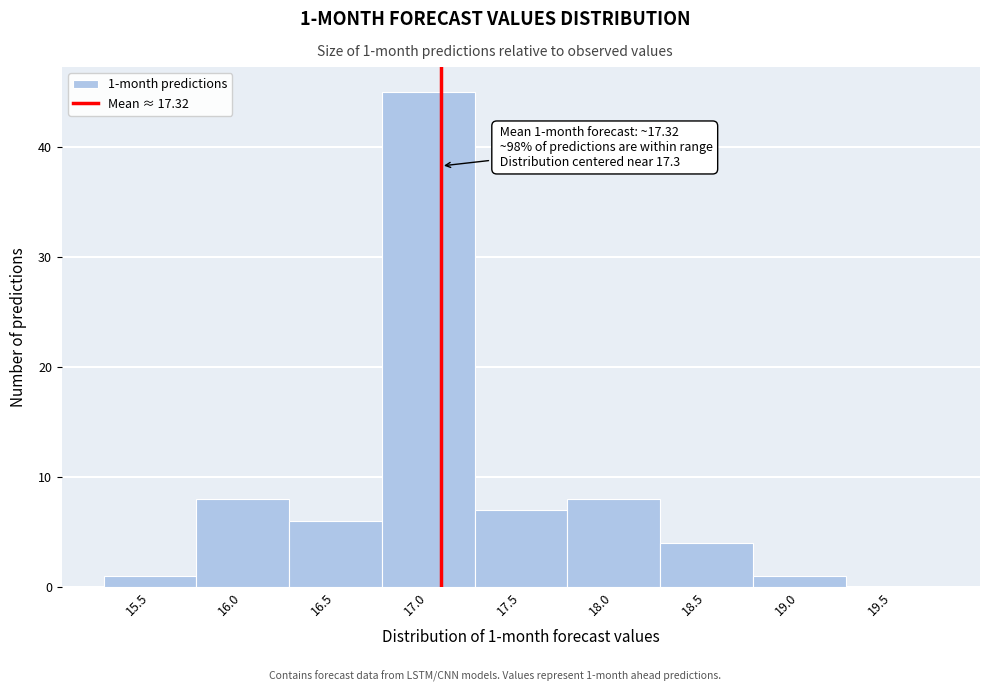

Reading left to right, extract all data points from this chart.

15.5=1	16.0=8	16.5=6	17.0=45	17.5=7	18.0=8	18.5=4	19.0=1	19.5=0